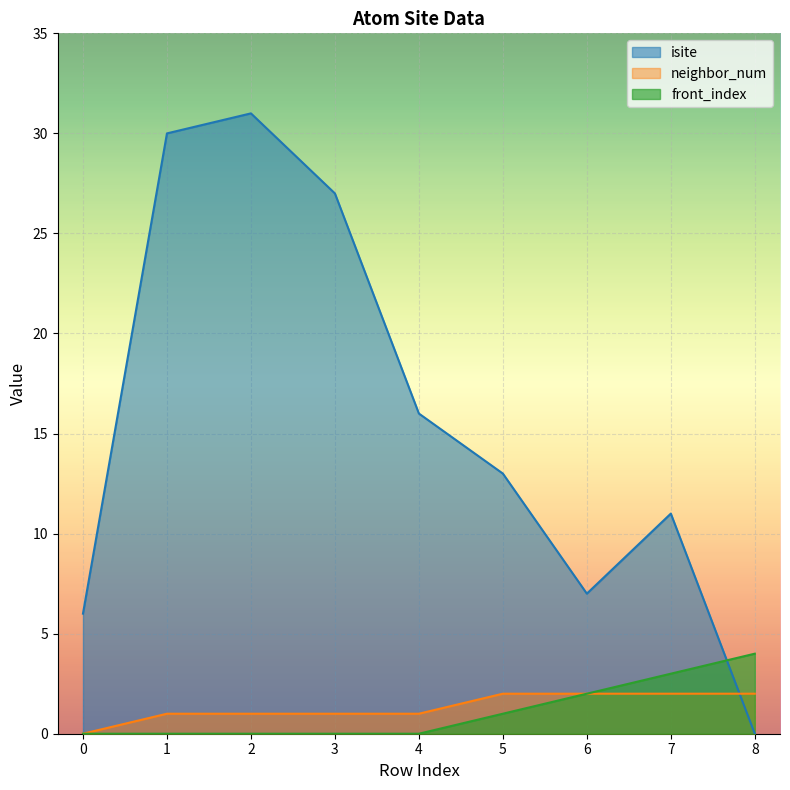

Reading left to right, what are all the values shown in this chart?

isite: 6	30	31	27	16	13	7	11	0
neighbor_num: 0	1	1	1	1	2	2	2	2
front_index: 0	0	0	0	0	1	2	3	4